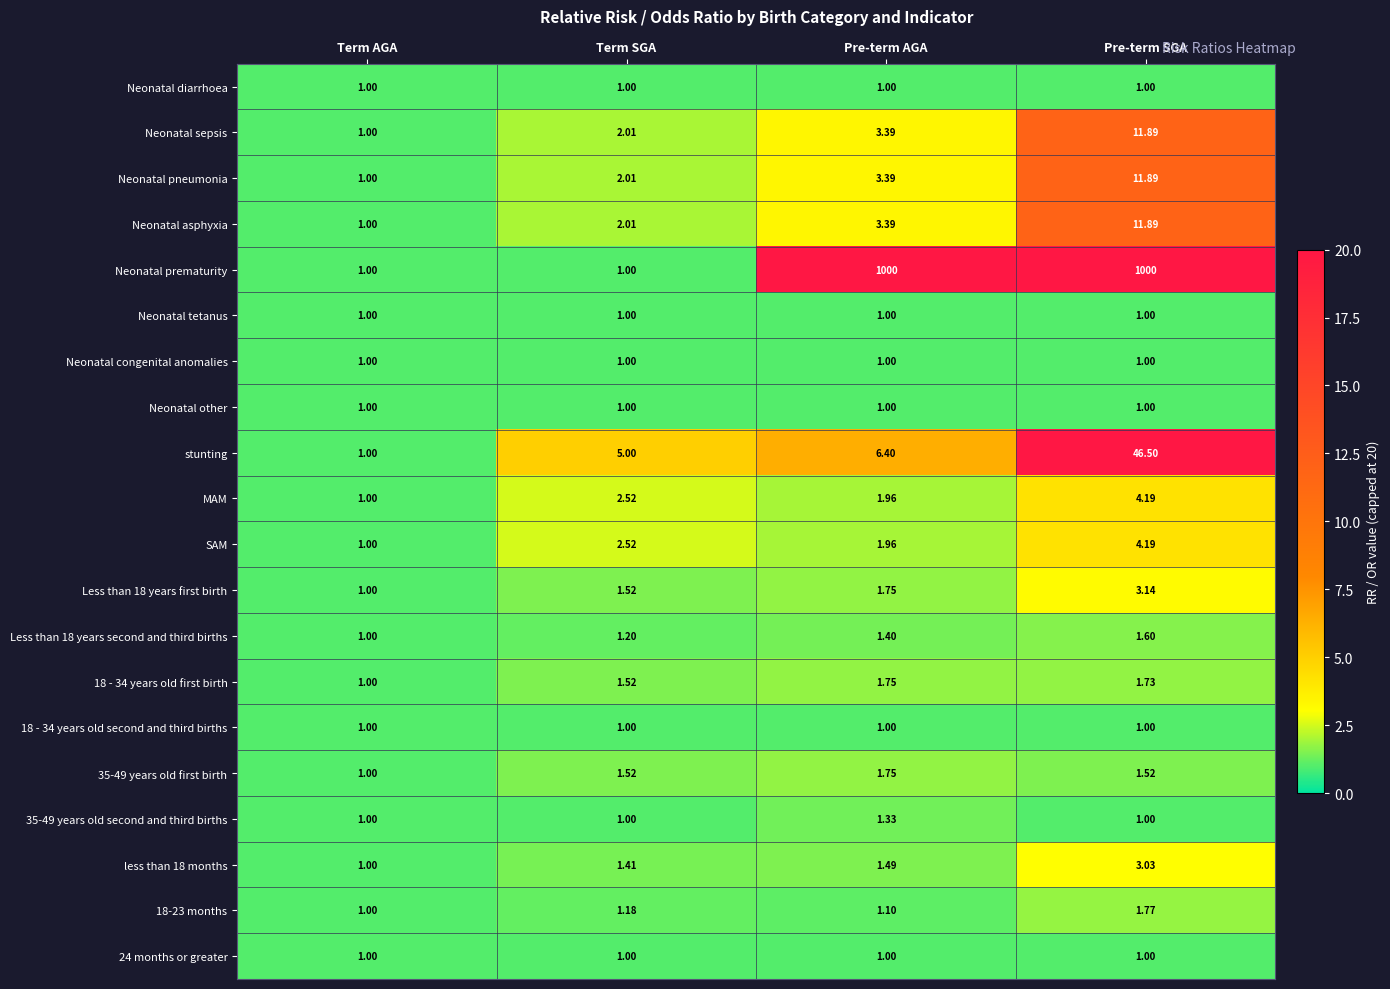

Which category has the highest value in the 18-23 months series?

Pre-term SGA